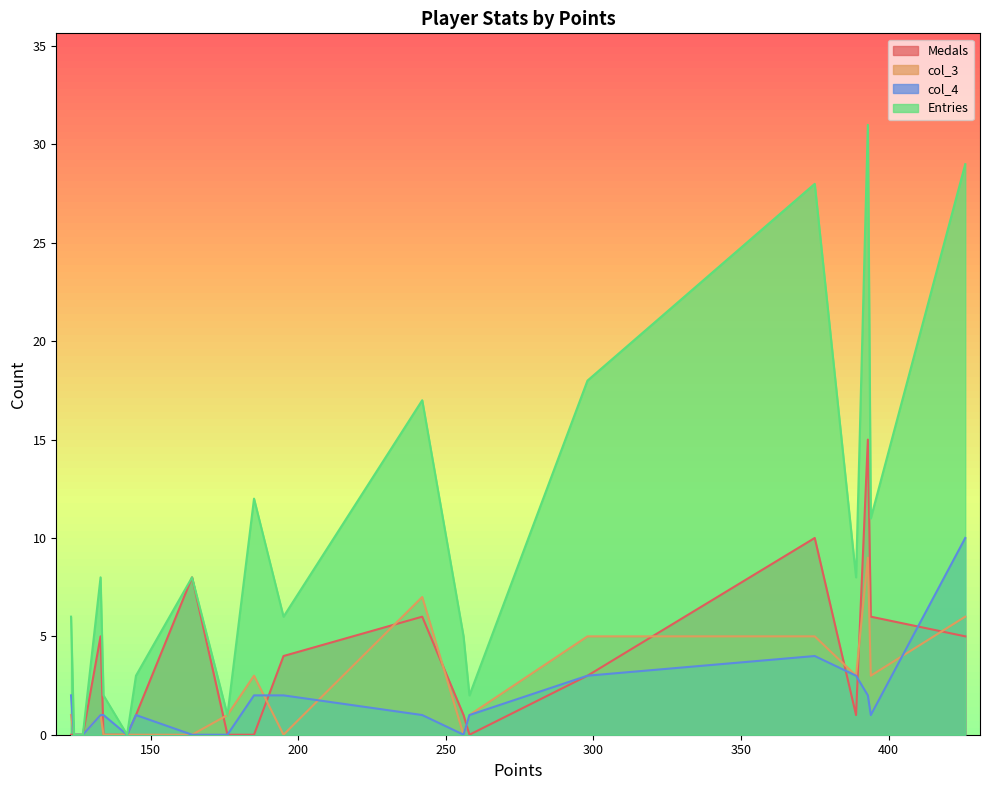

At 142, list the series in order from largest to smallest.

Medals, col_3, col_4, Entries